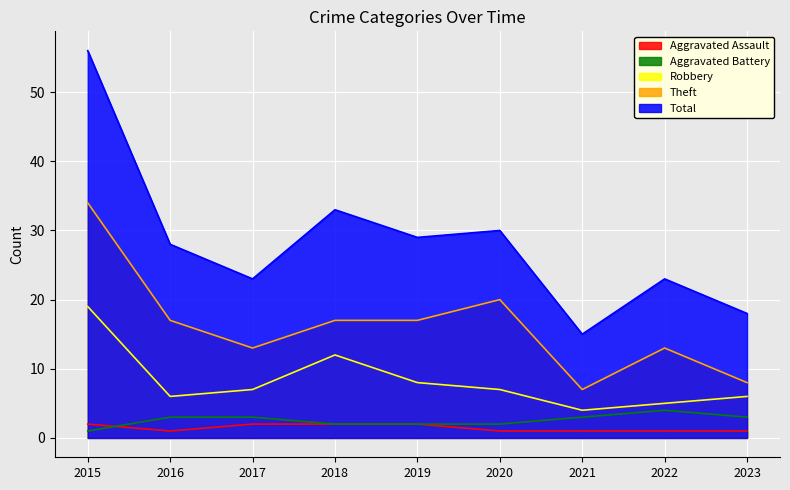

Read the Aggravated Battery value at 2018.

2